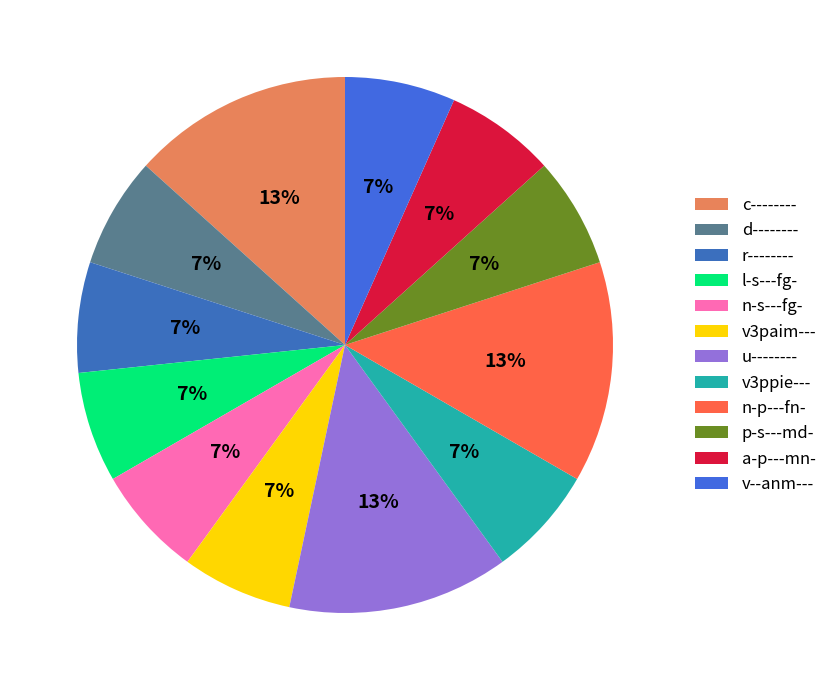

Which category has the biggest portion of the pie?

c--------